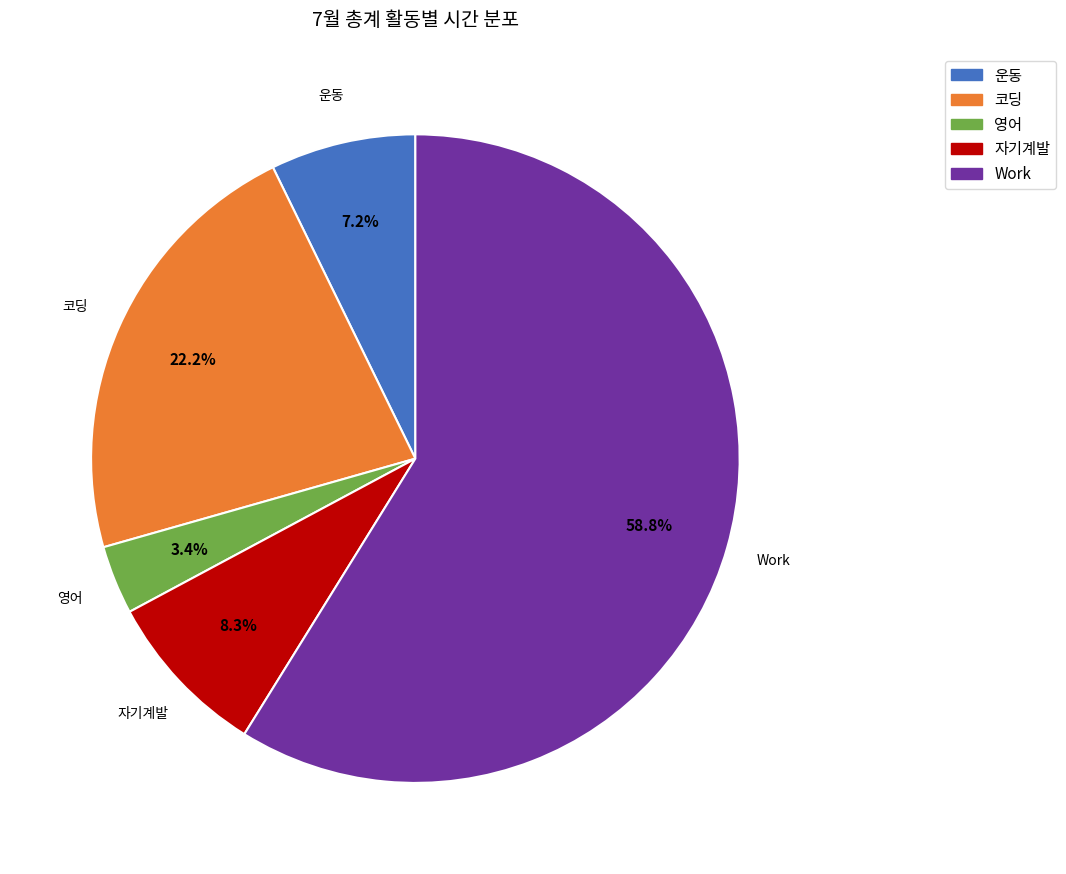

Do 자기계발 and 운동 together represent more than half of the pie?

No